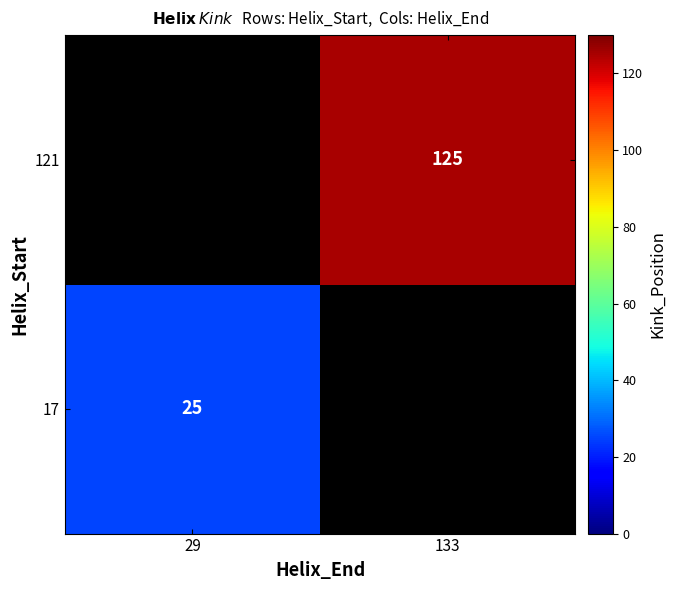

At which category does the chart reach its minimum across all series?

29